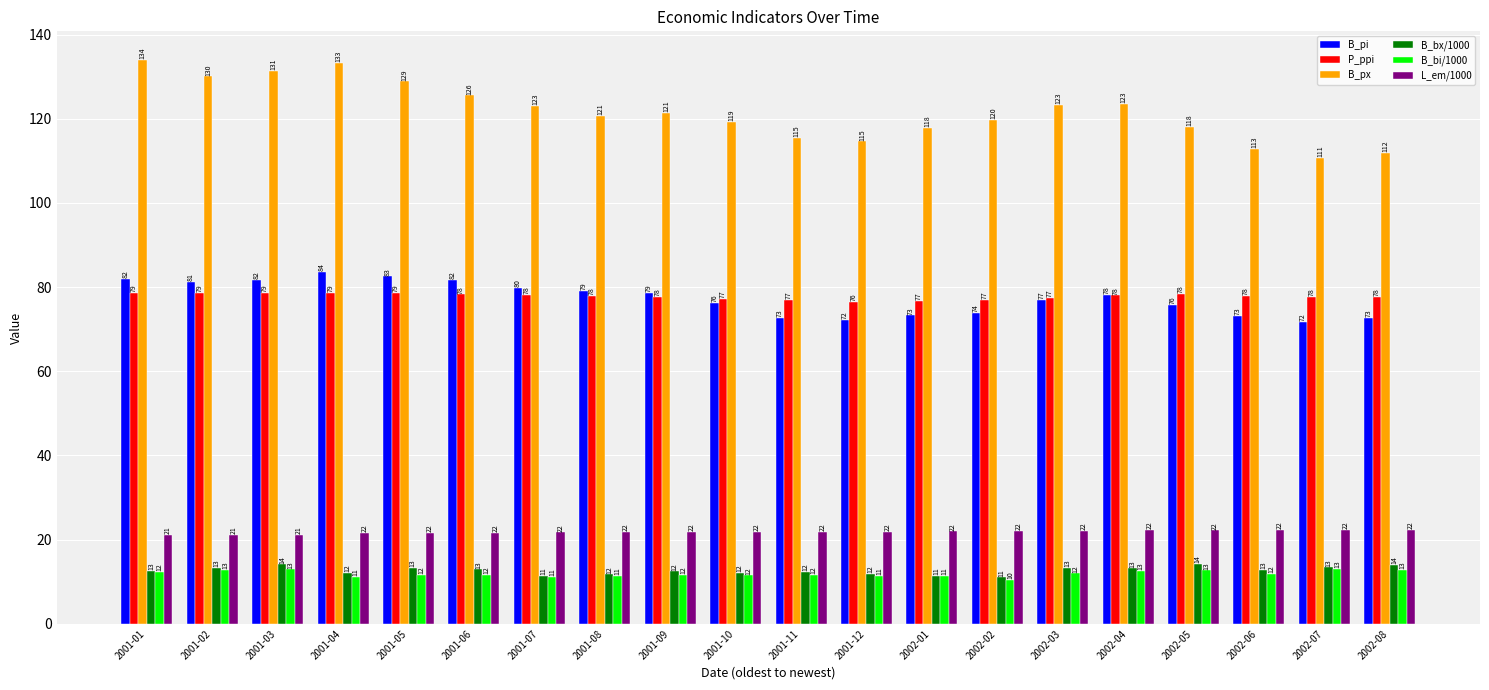

Read the B_bx/1000 value at 2002-02.

11.0